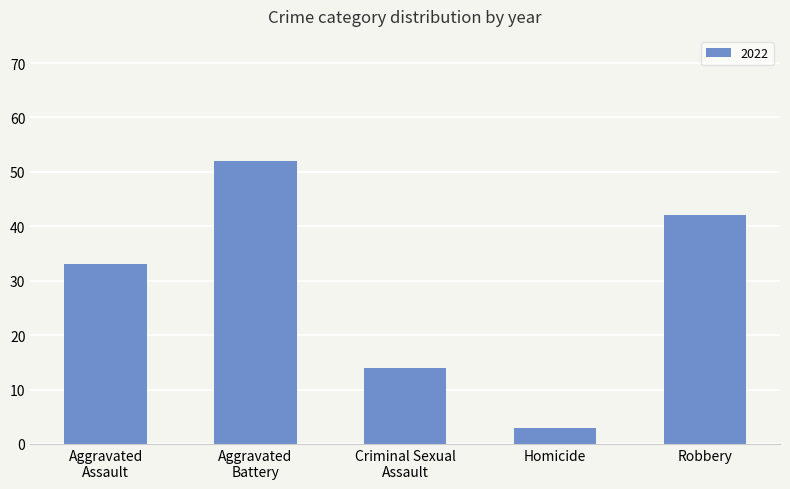

How many bars are there in total?

5